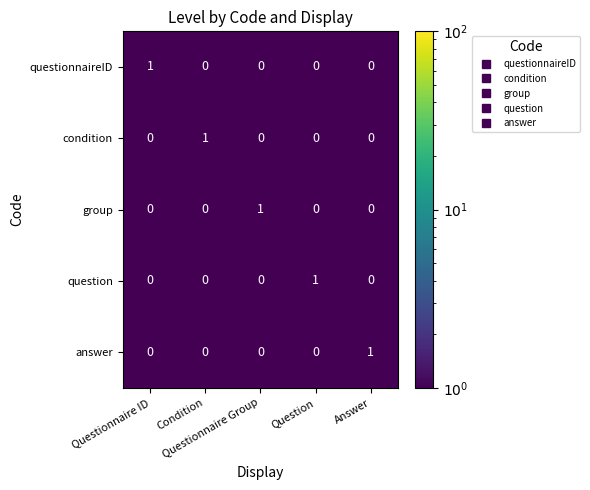

How many positive values does the answer series have?

1